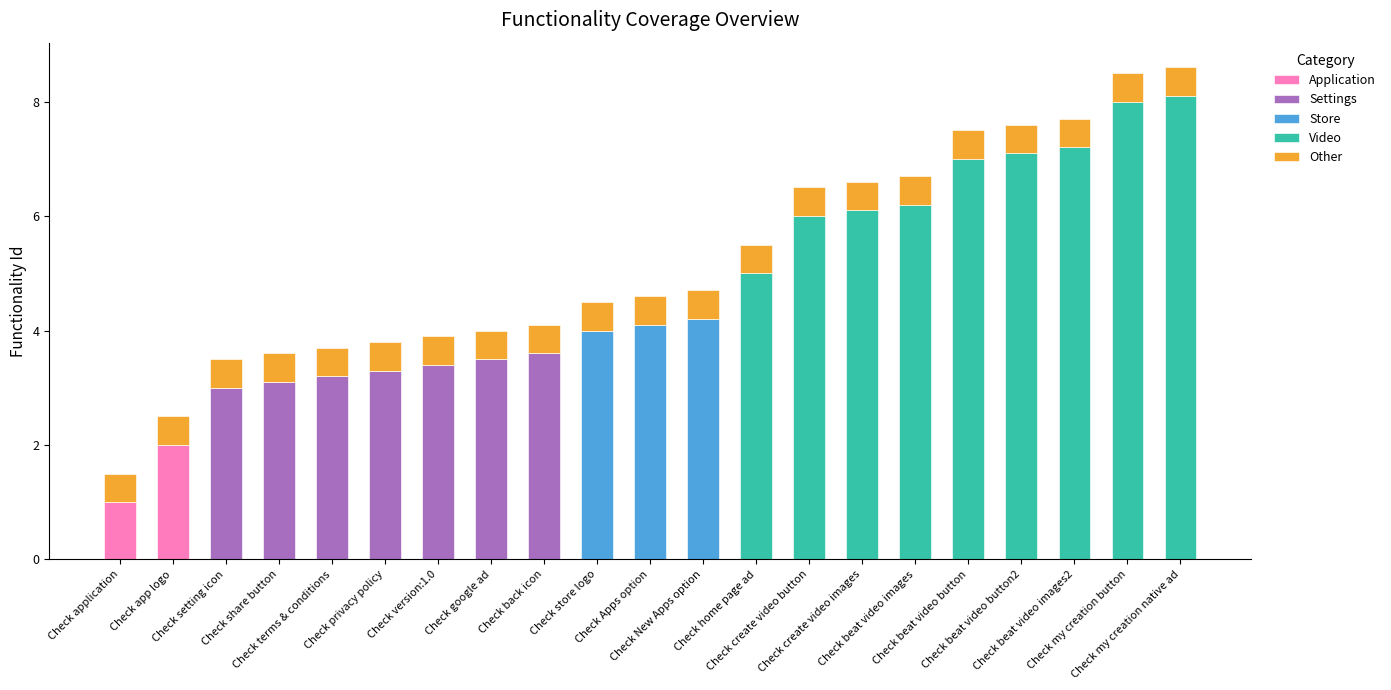

Does the chart contain stacked bars?

Yes